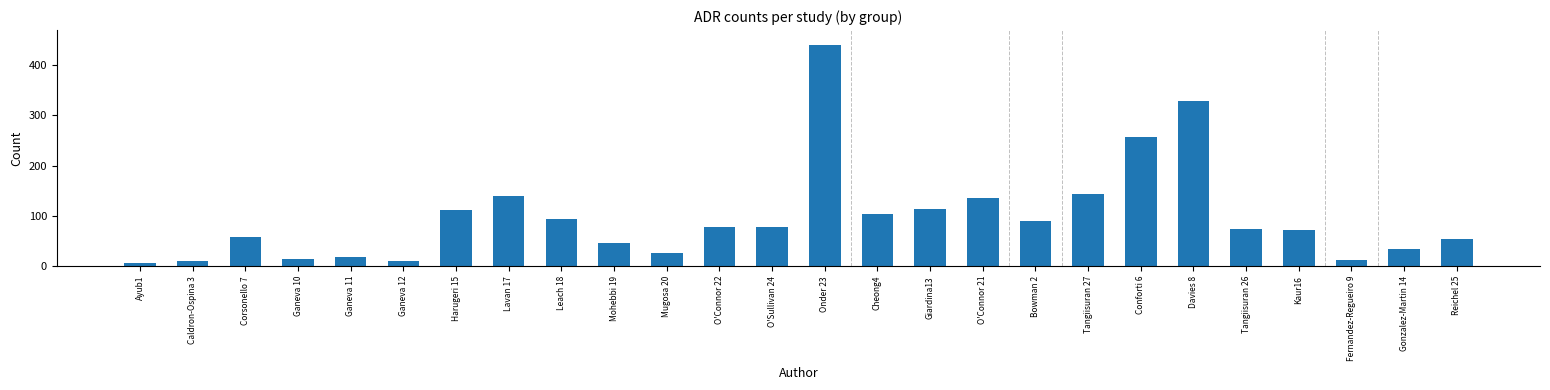

Are the bars horizontal?

No